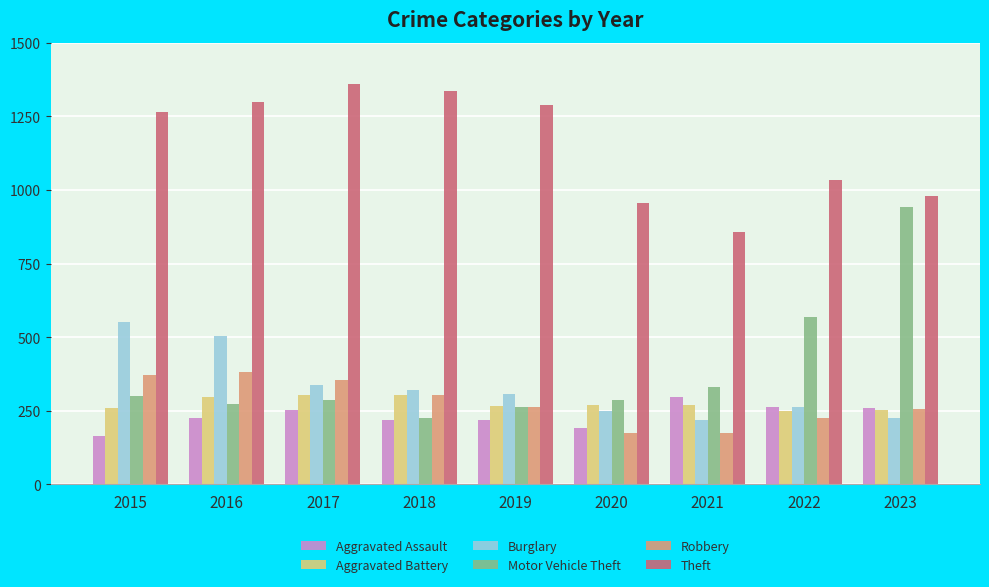

What is the value of the Theft bar at the 7th from the left?

856